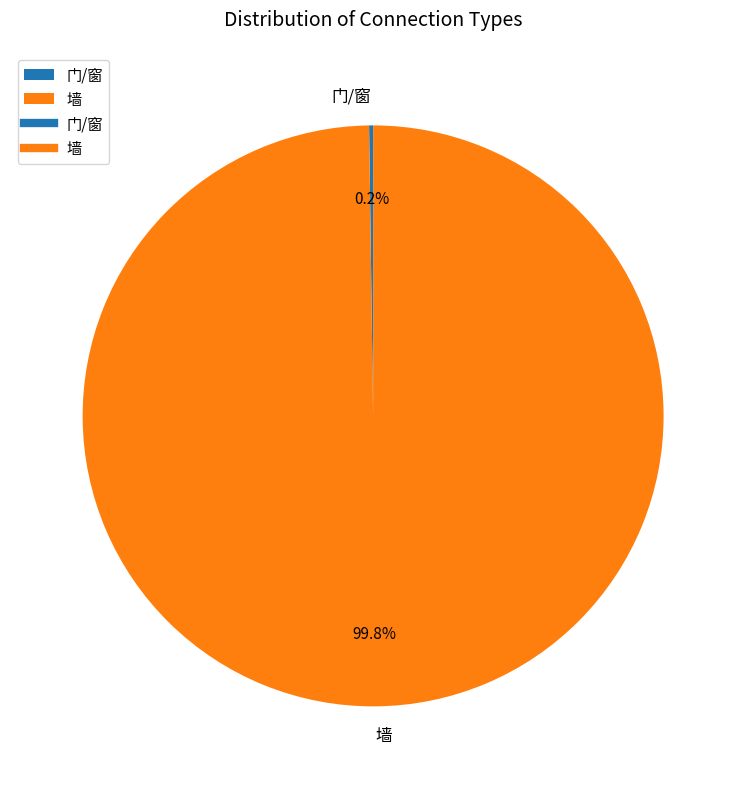

Which category has the biggest portion of the pie?

墙